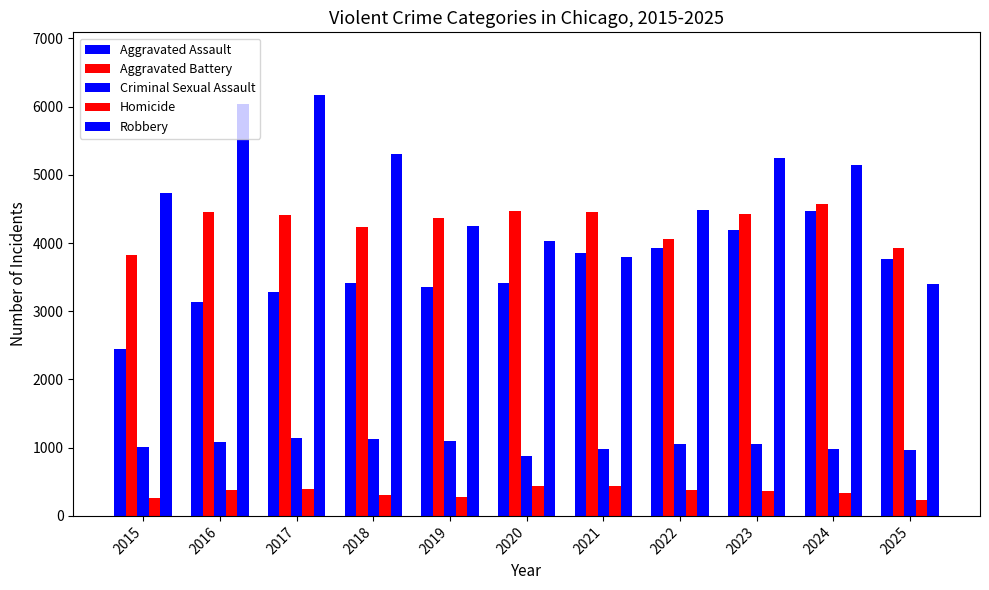

List the series in order of their peak value, highest first.

Robbery, Aggravated Battery, Aggravated Assault, Criminal Sexual Assault, Homicide